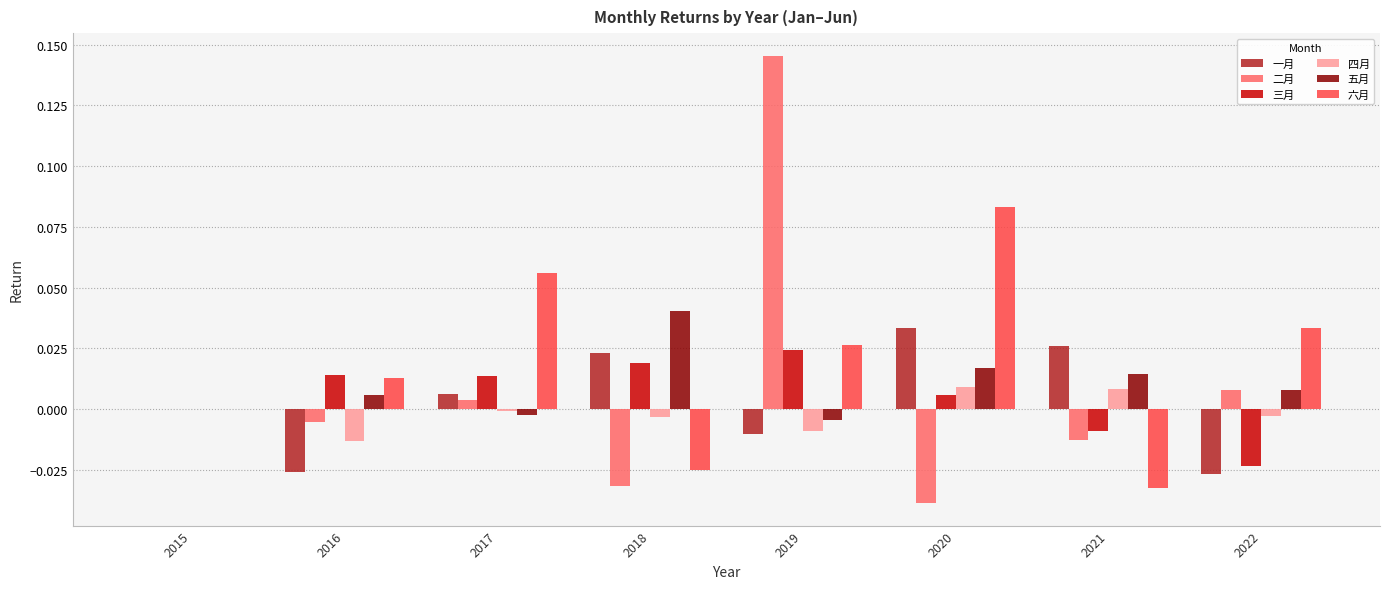

Which series has the widest spread of values?

二月